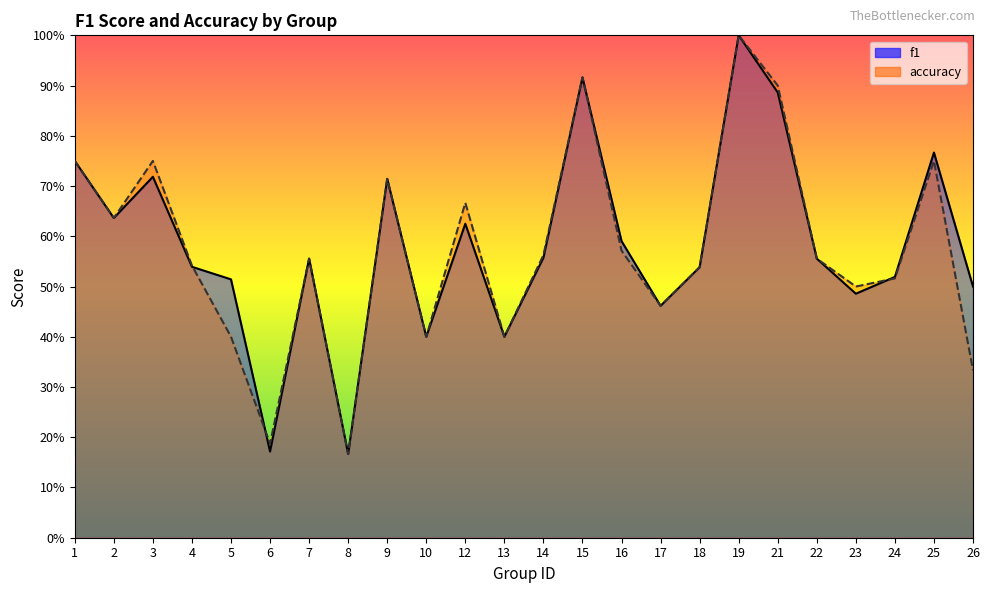

Reading left to right, list all the values displayed in this chart.

f1: 0.8	0.6	0.7	0.5	0.5	0.2	0.6	0.2	0.7	0.4	0.6	0.4	0.6	0.9	0.6	0.5	0.5	1.0	0.9	0.6	0.5	0.5	0.8	0.5
accuracy: 0.8	0.6	0.8	0.5	0.4	0.2	0.6	0.2	0.7	0.4	0.7	0.4	0.6	0.9	0.6	0.5	0.5	1.0	0.9	0.6	0.5	0.5	0.8	0.3